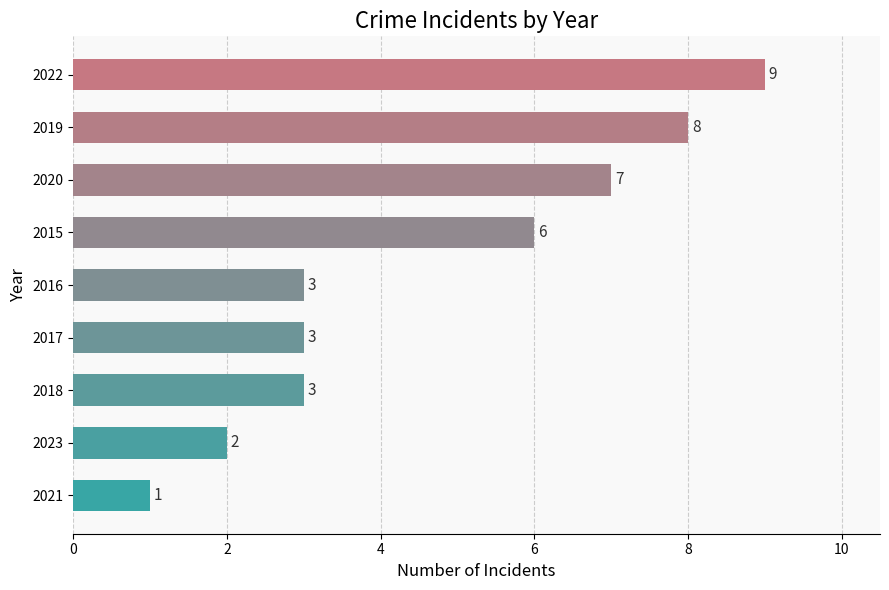

The value at 2020 is 7. True or false?

True